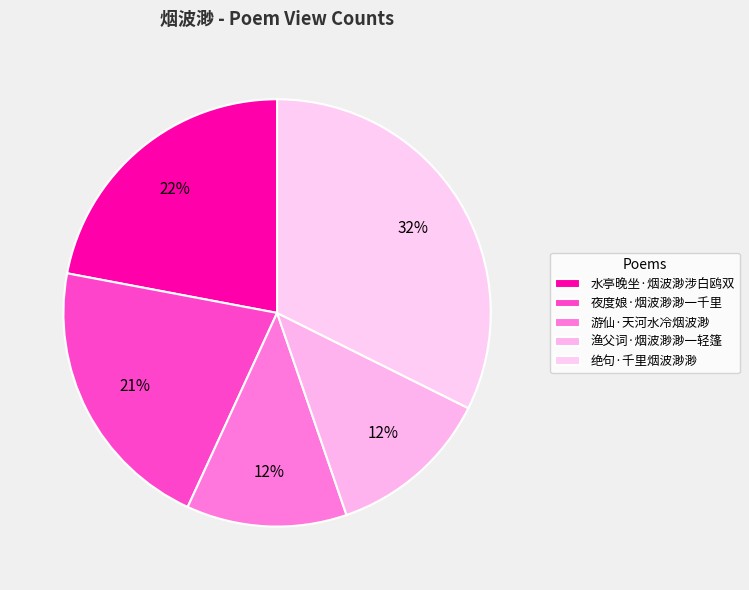

How many segments does this pie chart have?

5